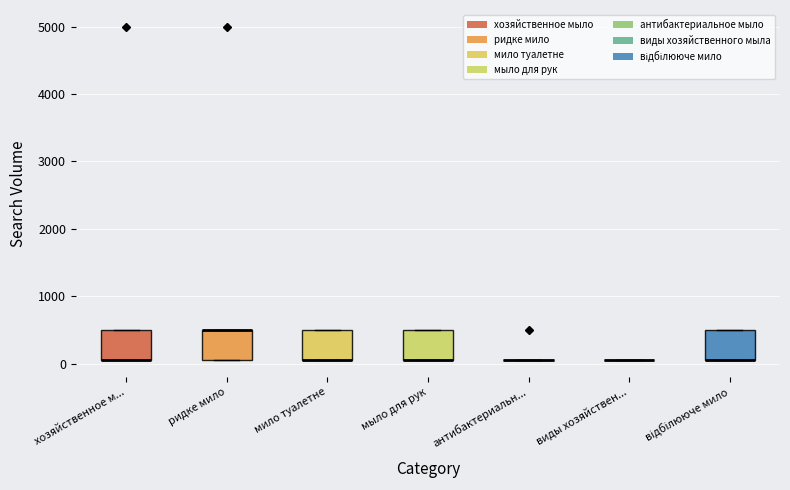

Reading left to right, read every box against the y-axis: the position of its median line, the range the box covers, and the ends of its whiskers. The values are not printed on the chart, so give them approximately, as read against the axis.

хозяйственное м...: median 100 (drawn on the box's lower edge), box 100 to 500, whiskers 100 to 500
ридке мило: median 500 (drawn on the box's upper edge), box 100 to 500, whiskers 100 to 500
мило туалетне: median 100 (drawn on the box's lower edge), box 100 to 500, whiskers 100 to 500
мыло для рук: median 100 (drawn on the box's lower edge), box 100 to 500, whiskers 100 to 500
антибактериальн...: box collapsed to a line at 100, whiskers 100 to 100
виды хозяйствен...: box collapsed to a line at 100, whiskers 100 to 100
відбілююче мило: median 100 (drawn on the box's lower edge), box 100 to 500, whiskers 100 to 500